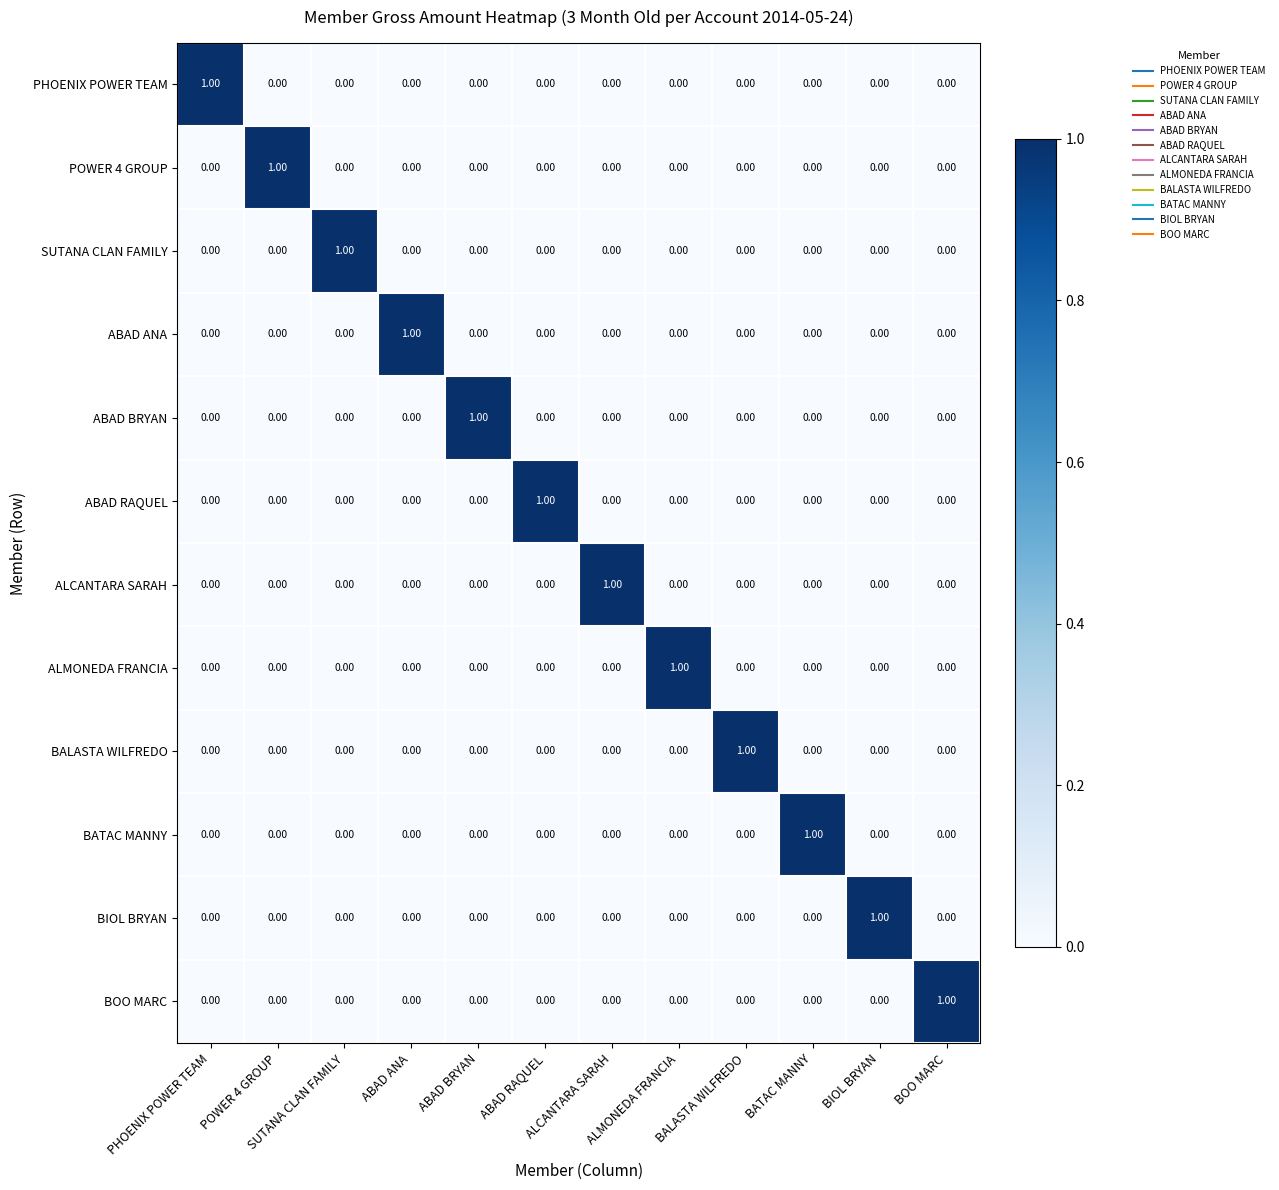

At how many categories does at least one series exceed 0?

12